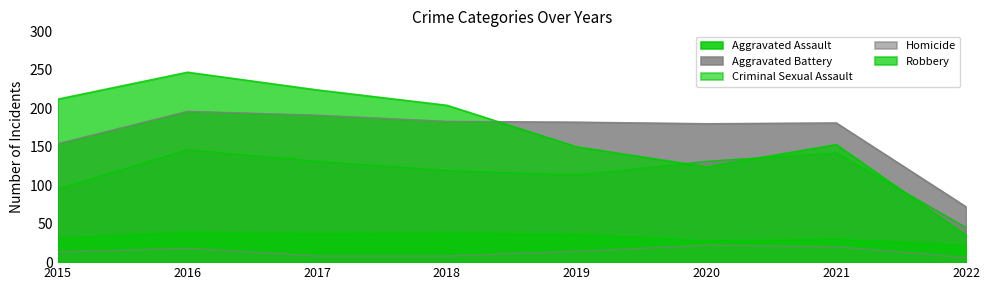

What is the average value of the Aggravated Assault series?

115